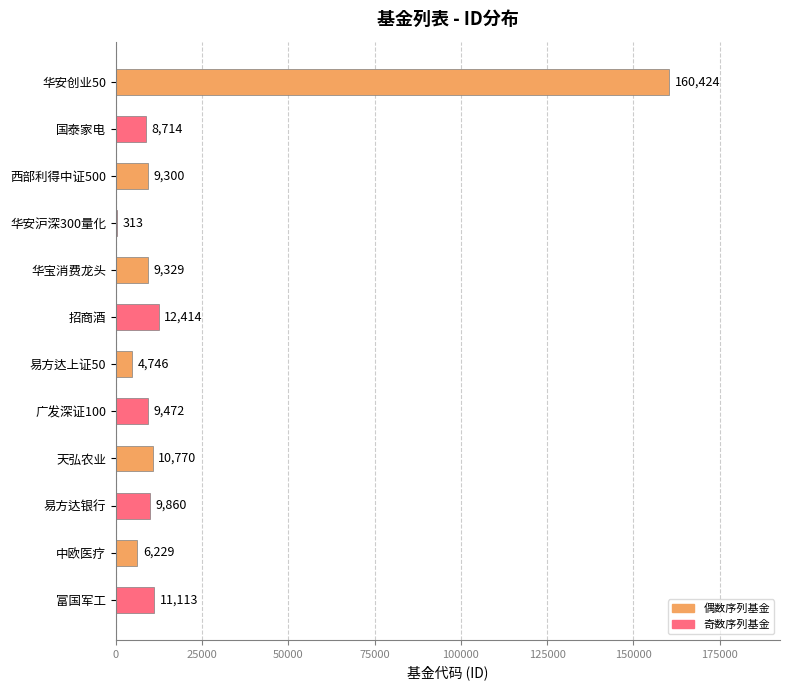

The value at 华安沪深300量化 is 313. True or false?

True